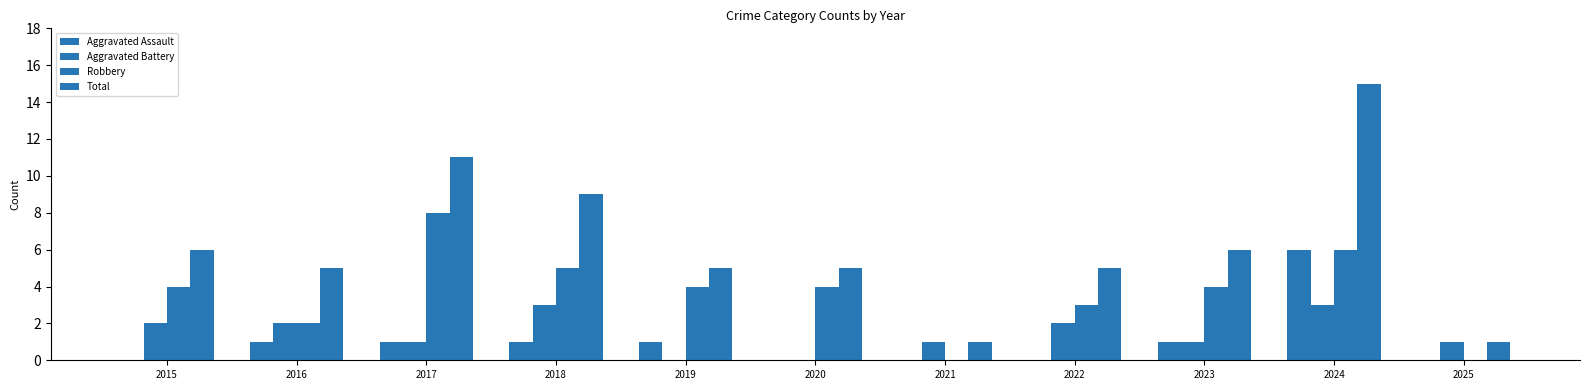

How many categories are shown in the chart?

11